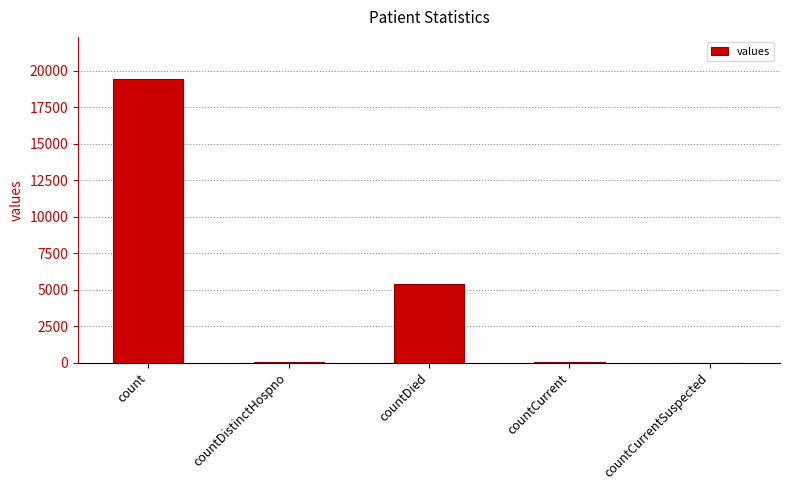

Which category has the highest value across all series?

count